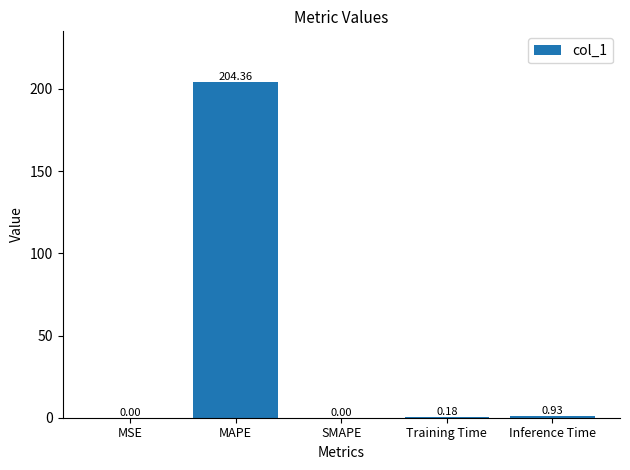

What is the sum of all values?

205.5